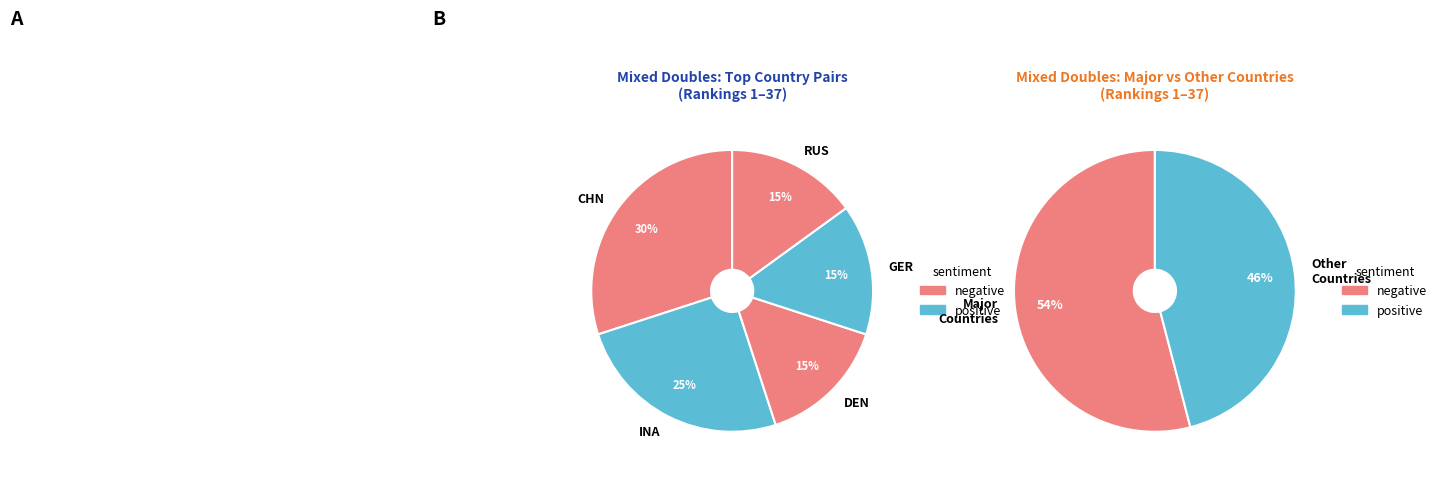

Does RUS account for over 50% of the chart?

No